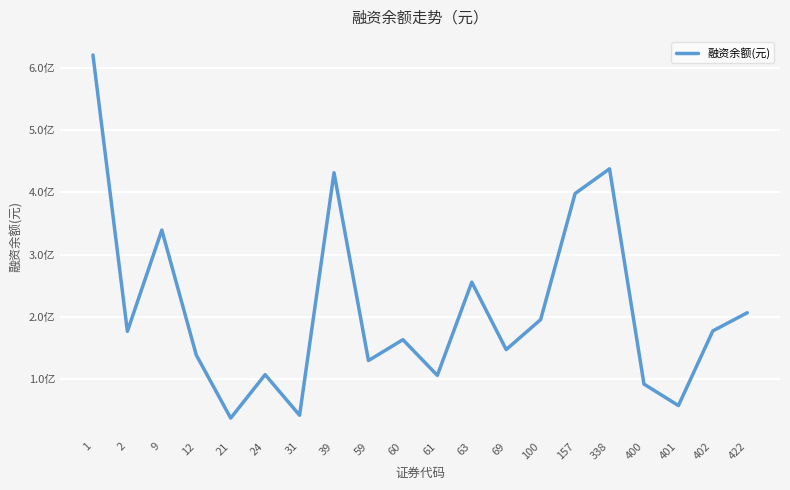

What is the change in value from 338 to 401?

-379994914